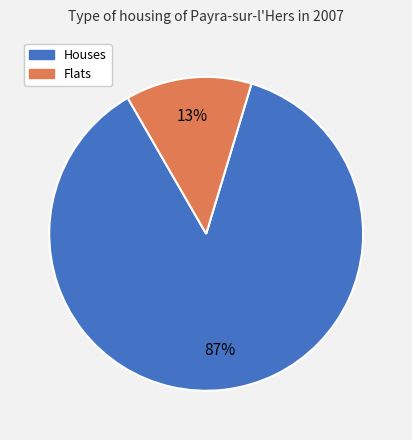

To the nearest percent, what is the difference between the largest and smallest slice percentages?

74%